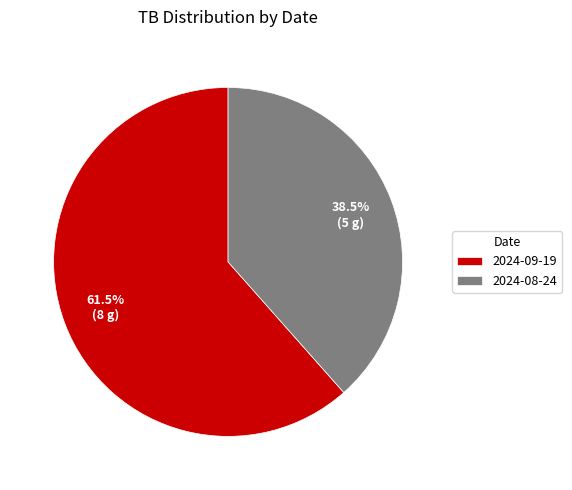

Rank the categories by value from highest to lowest.

2024-09-19, 2024-08-24